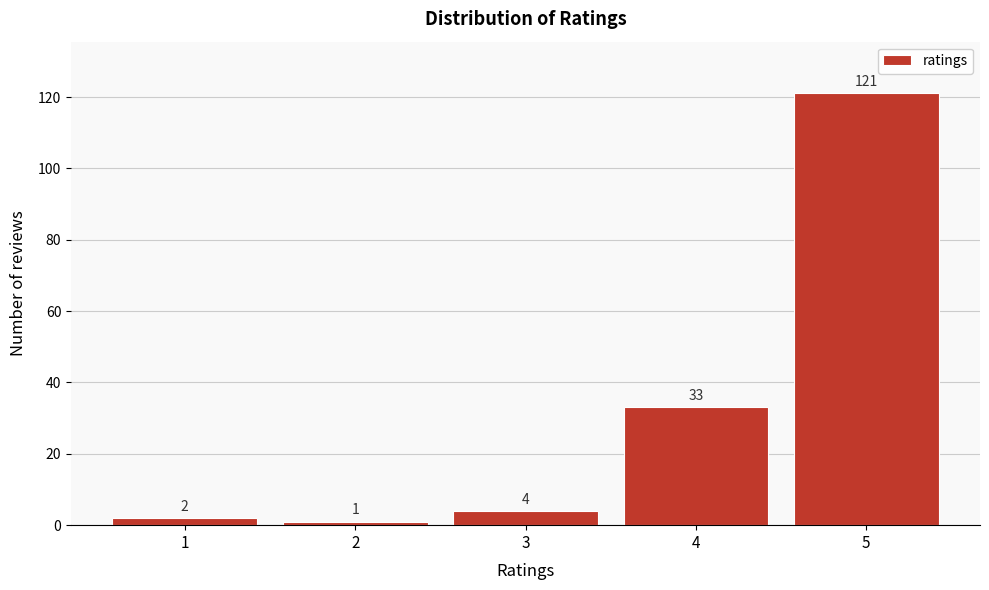

Reading right to left, extract all data points from this chart.

121	33	4	1	2